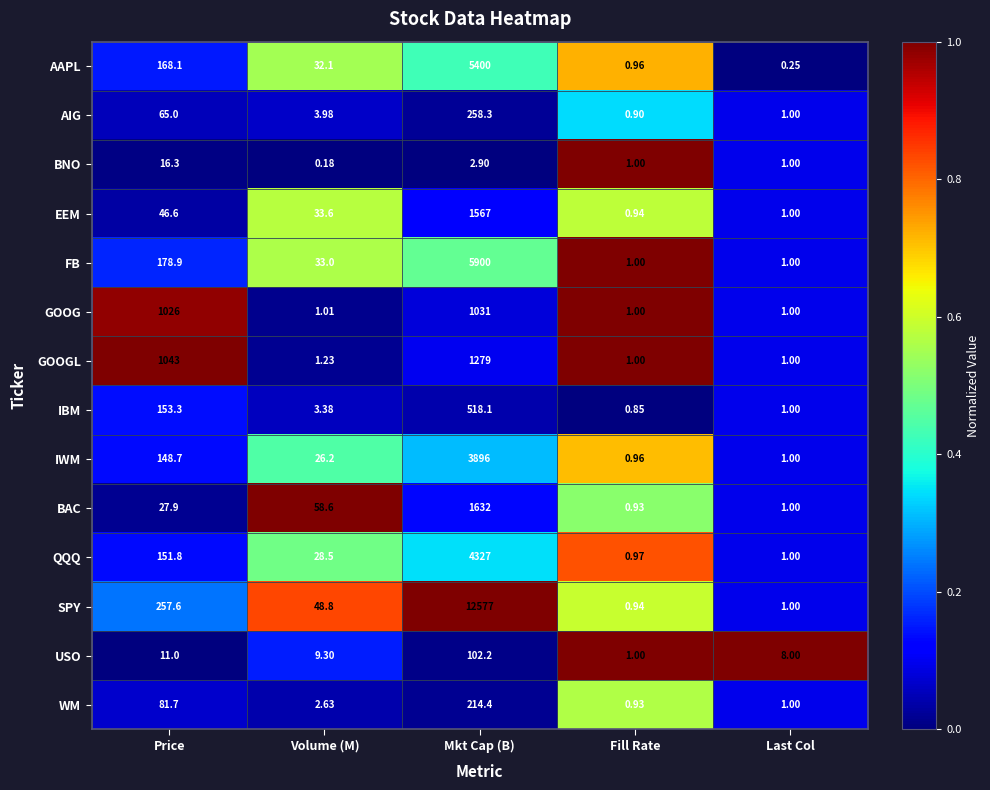

At which category does the chart reach its peak across all series?

Mkt Cap (B)